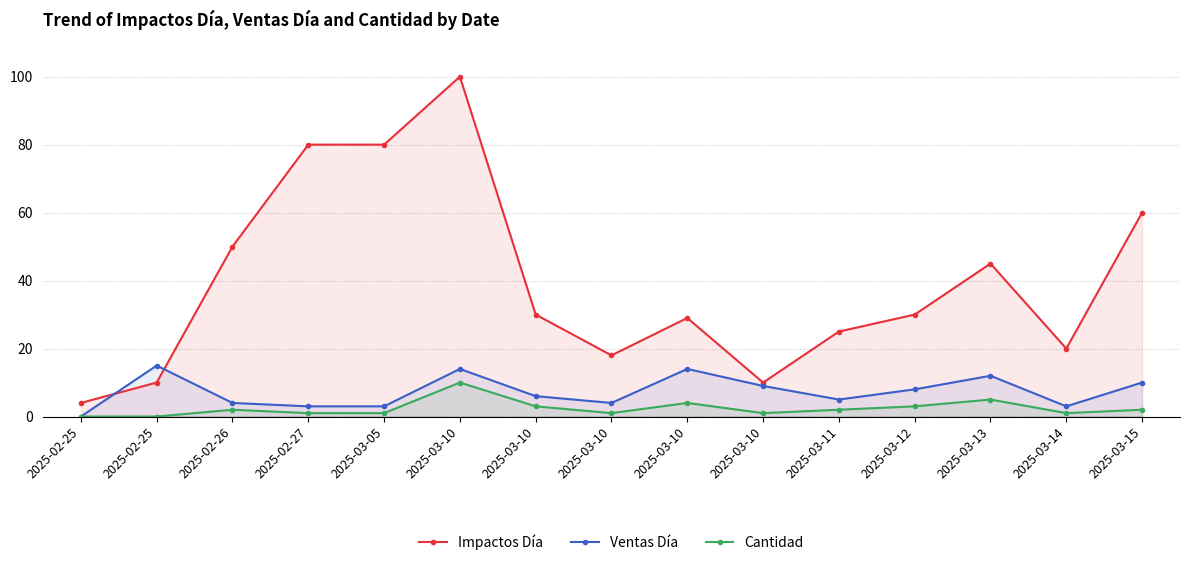

Reading left to right, extract all data points from this chart.

Impactos Día: 4	10	50	80	80	100	30	18	29	10	25	30	45	20	60
Ventas Día: 0	15	4	3	3	14	6	4	14	9	5	8	12	3	10
Cantidad: 0	0	2	1	1	10	3	1	4	1	2	3	5	1	2